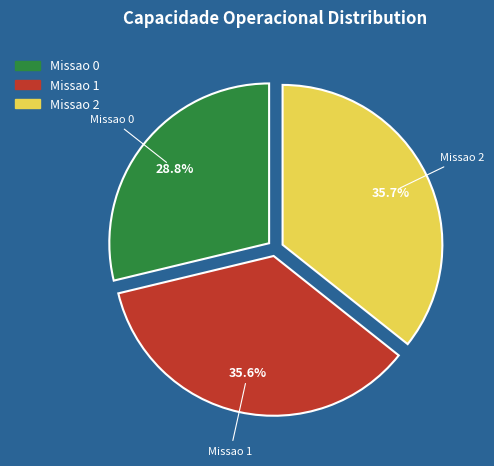

Combined, what portion of the pie is Missao 0 and Missao 2?

64.4%